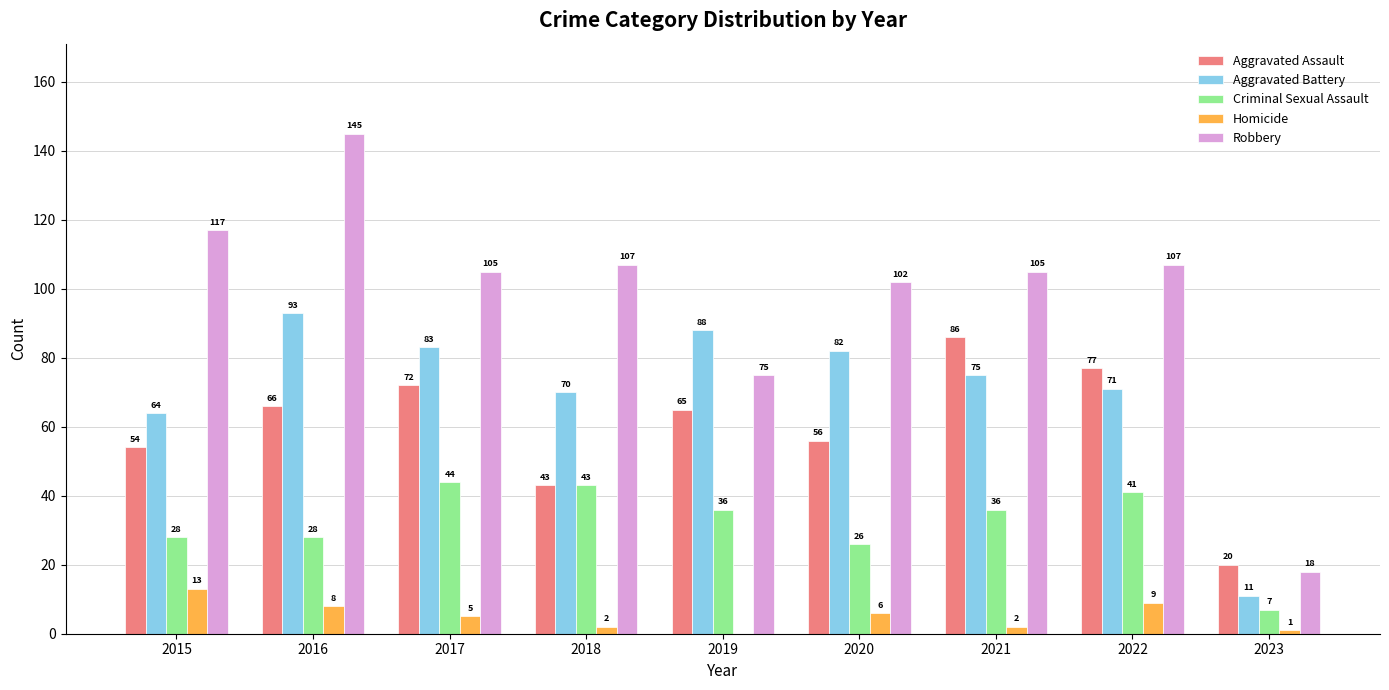

What is the greatest value displayed?

145